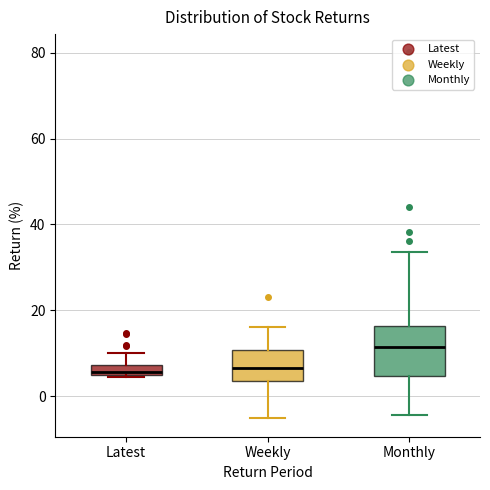

Which box is the tallest, from its lower edge to its upper edge?

Monthly